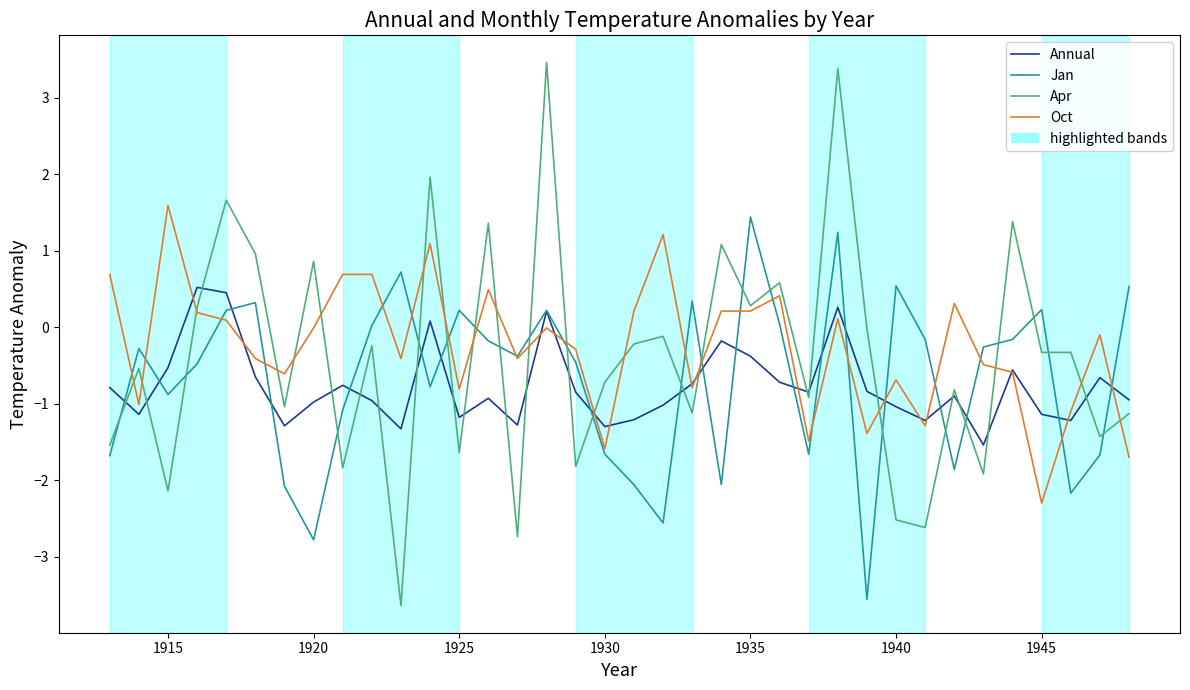

True or false: Apr and Oct cross at least once.

True